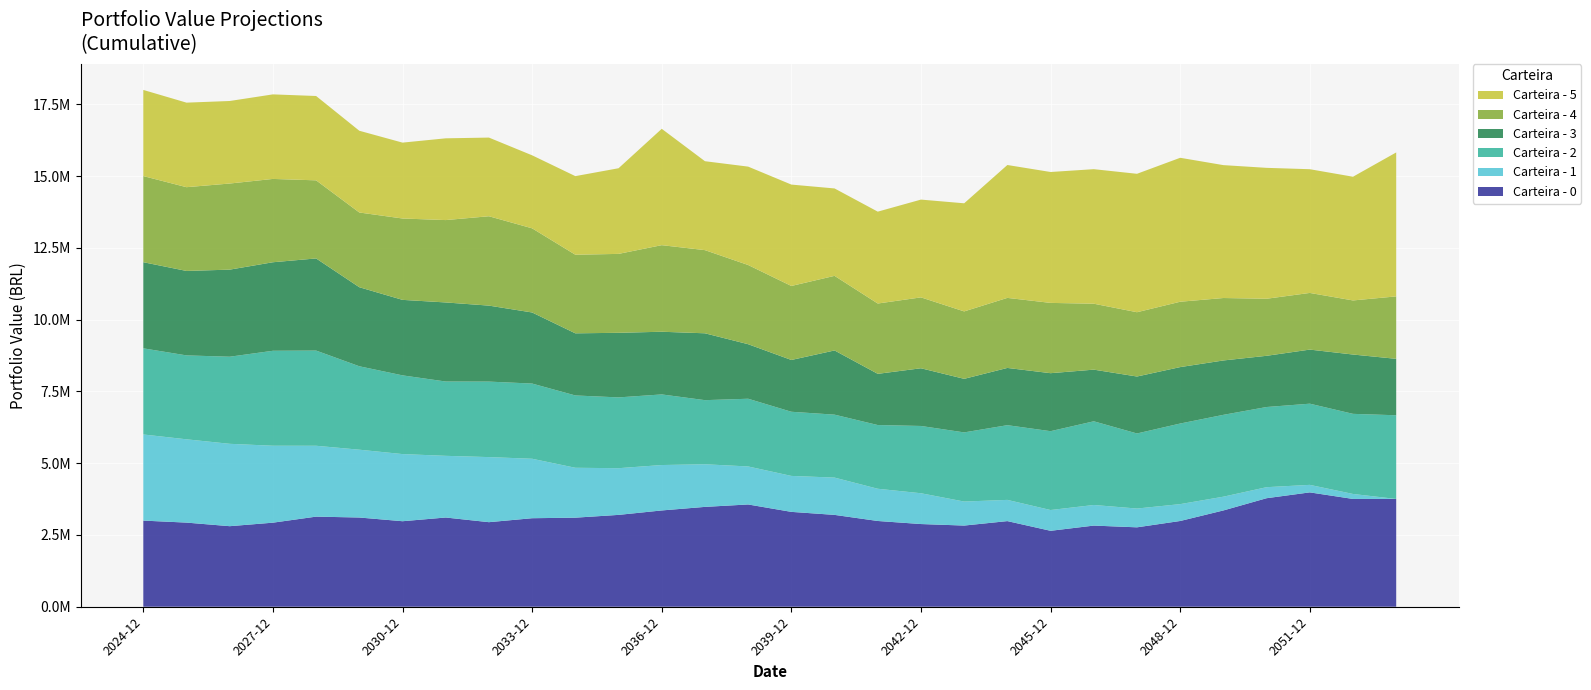

Reading left to right, transcribe all the data shown in this chart.

Carteira - 0: 3000000.0	2930367.1	2805571.6	2927943.5	3138427.4	3107867.2	2978504.6	3107646.7	2945179.7	3083198.4	3102182.4	3199147.6	3353872.4	3477794.4	3562129.4	3304058.3	3199147.6	2986722.2	2880311.4	2827426.1	2982685.1	2644977.6	2826407.2	2765899.9	2986722.2	3353872.4	3780117.9	3983052.5	3754435.0	3754069.9
Carteira - 1: 3000000.0	2901015.6	2869006.0	2679712.2	2468255.5	2361986.9	2338611.8	2148226.3	2266860.9	2071004.7	1738000.5	1626344.5	1581655.8	1484545.9	1323802.3	1252452.6	1298923.7	1122720.7	1072569.9	836195.0	738860.7	723444.2	717538.6	654454.5	587369.0	479187.6	383969.5	261867.6	173553.7	0.0
Carteira - 2: 3000000.0	2922527.6	3033334.1	3307410.6	3315204.4	2905384.1	2741498.5	2588131.7	2629441.0	2618833.5	2518583.4	2465469.3	2459266.7	2232772.6	2358572.0	2234333.0	2191926.4	2218688.4	2343145.9	2408299.8	2601934.5	2746134.7	2914648.9	2614433.0	2806907.0	2850628.9	2792022.2	2827426.1	2790024.8	2914648.9
Carteira - 3: 3000000.0	2941556.4	3033074.3	3083326.0	3208939.4	2753242.8	2629596.2	2754187.5	2646343.2	2475821.1	2163993.3	2250063.1	2183058.3	2328705.5	1899546.6	1804048.5	2236246.7	1783780.8	2009875.2	1865949.6	1993918.3	2019875.2	1799359.2	1983780.8	1965544.3	1894101.6	1783780.8	1883780.8	2066339.4	1965544.3
Carteira - 4: 3000000.0	2917314.1	2999167.5	2901782.7	2720416.4	2602579.8	2833837.1	2868952.6	3112859.5	2930988.0	2737696.5	2748505.9	3015654.1	2896471.6	2758380.5	2577552.7	2598347.3	2448949.8	2468949.8	2348444.2	2439553.9	2448212.3	2296408.9	2239369.1	2276327.3	2174860.4	1987302.2	1973741.6	1883780.8	2174860.4
Carteira - 5: 3000000.0	2944233.0	2874401.0	2944856.1	2937498.5	2847034.4	2642741.6	2847403.7	2739600.4	2542788.2	2737204.8	2982710.4	4052339.5	3097035.2	3426660.7	3531009.9	3044208.6	3199828.8	3405460.1	3765310.3	4628363.0	4558943.7	4685723.1	4820954.2	5013756.9	4628363.0	4558943.7	4308770.1	4308770.1	5013756.9